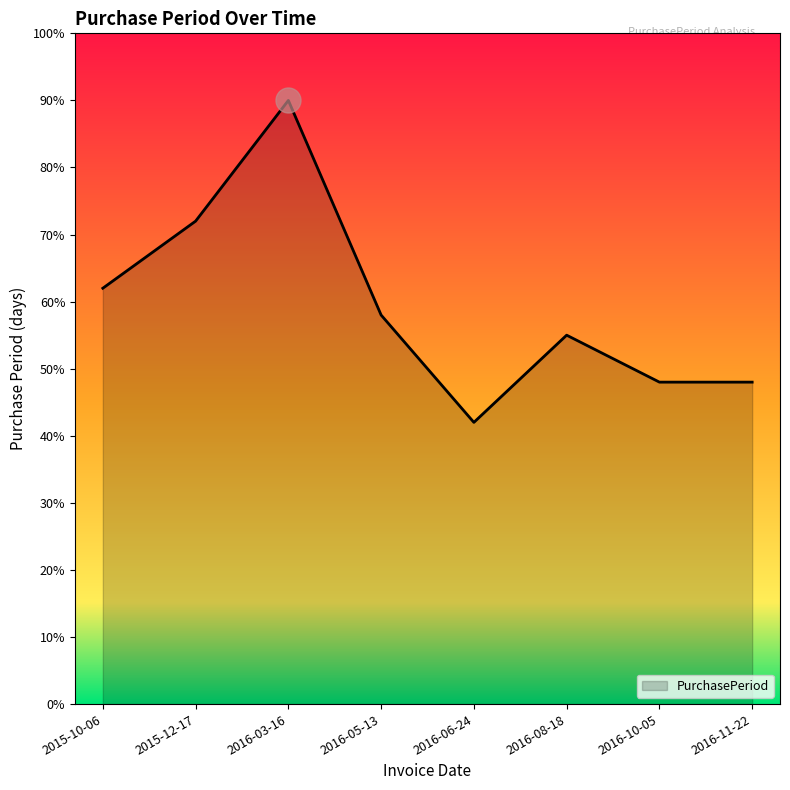

What is the difference between the maximum and minimum values?

48